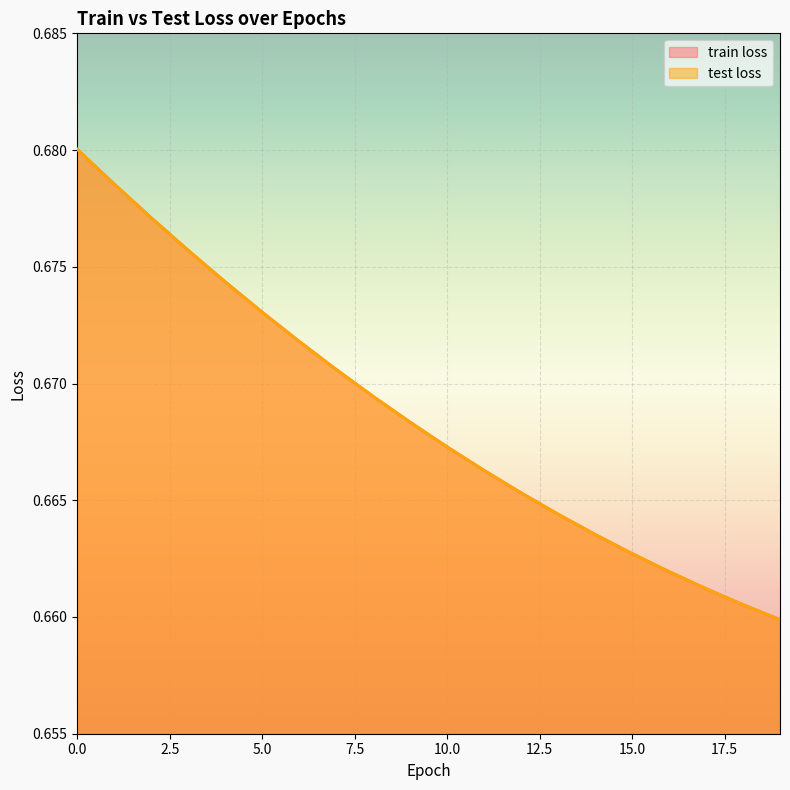

List the labels in order of train loss value, largest first.

0, 1, 2, 3, 4, 5, 6, 7, 8, 9, 10, 11, 12, 13, 14, 15, 16, 17, 18, 19